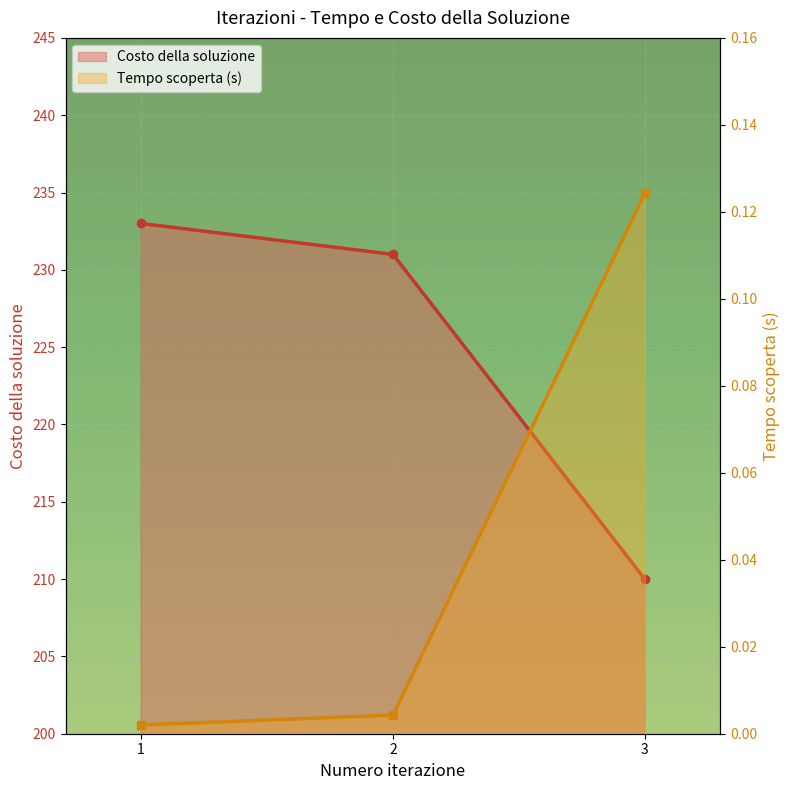

Is it true that Nuova soluzione scoperta al tempo (s) equals 0.1 at 3?

True